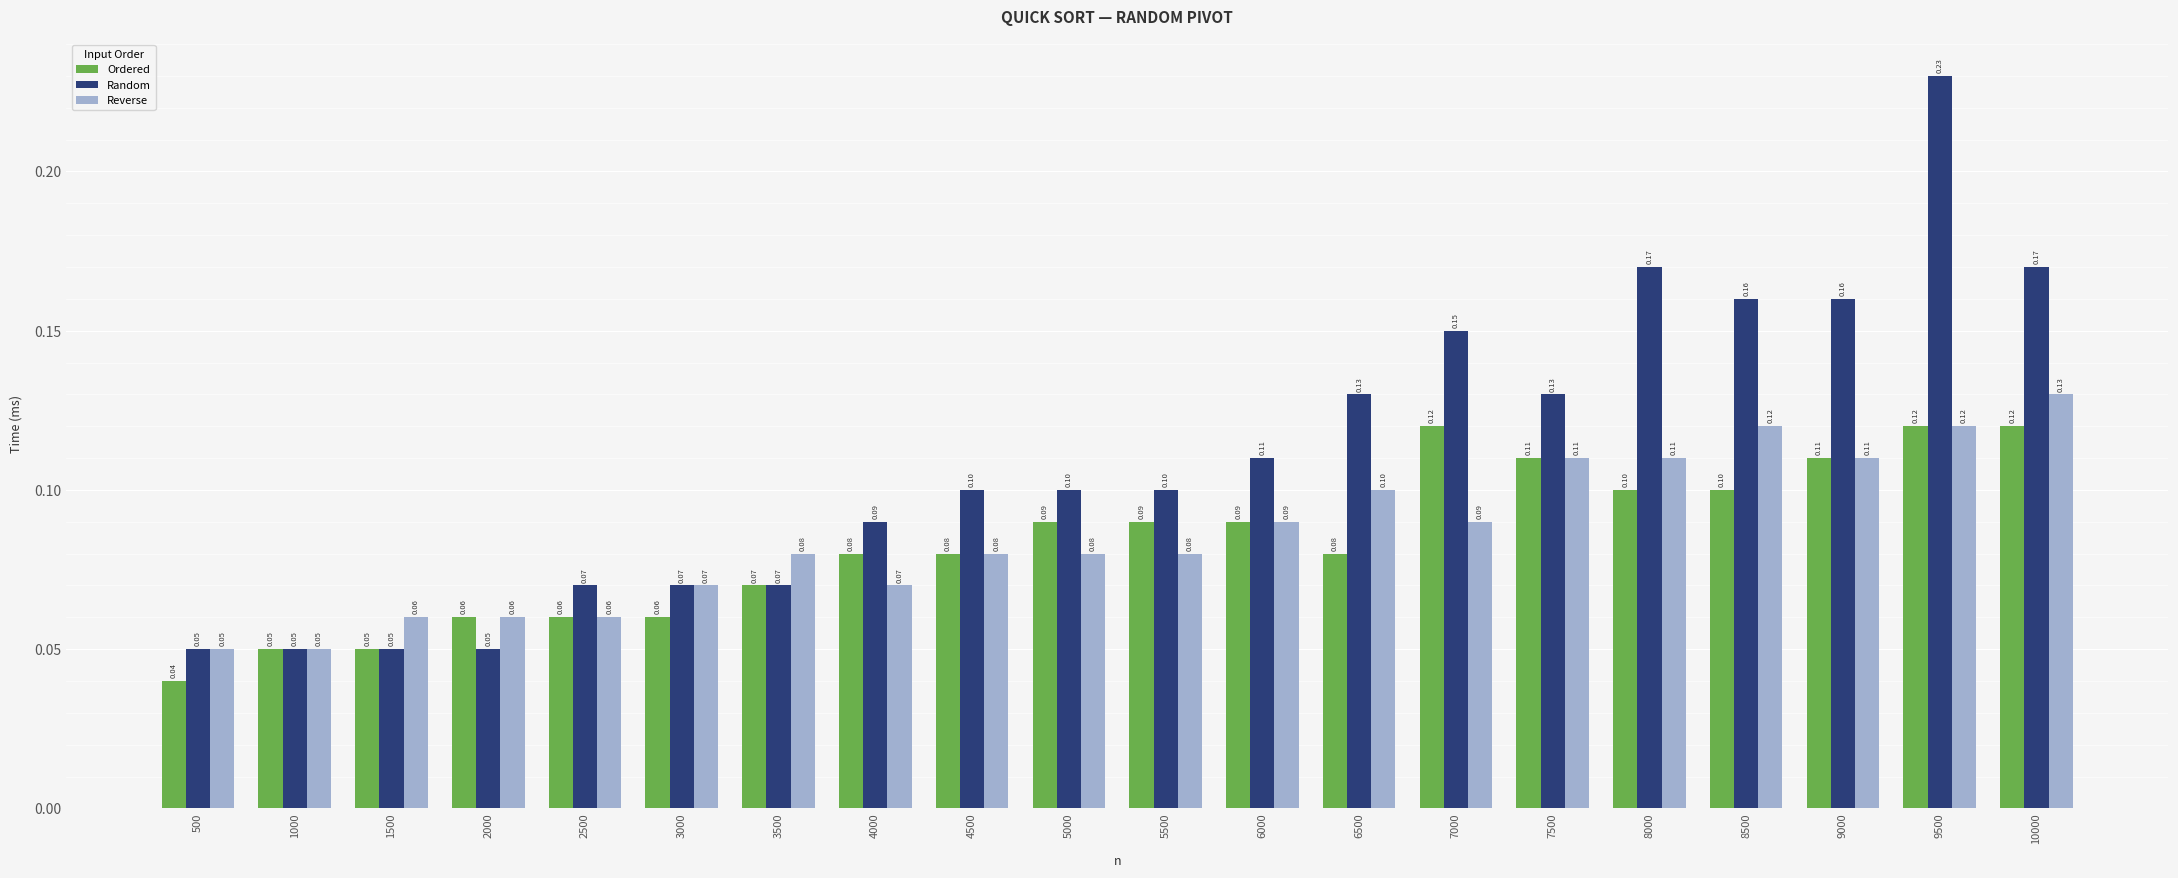

What is the value of the Random bar at the 4th from the left?

0.1